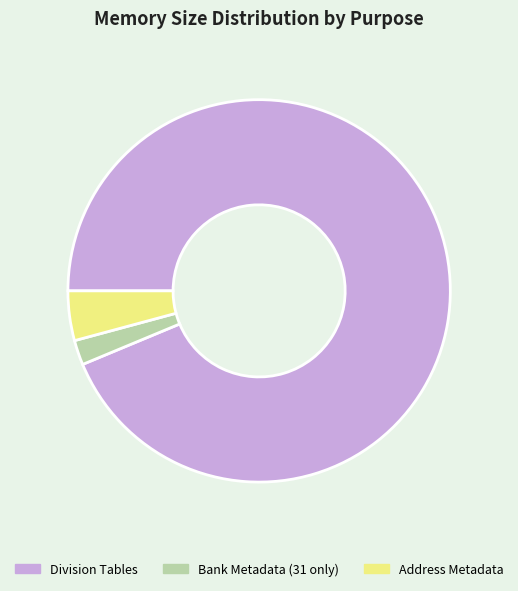

How many segments does this pie chart have?

3